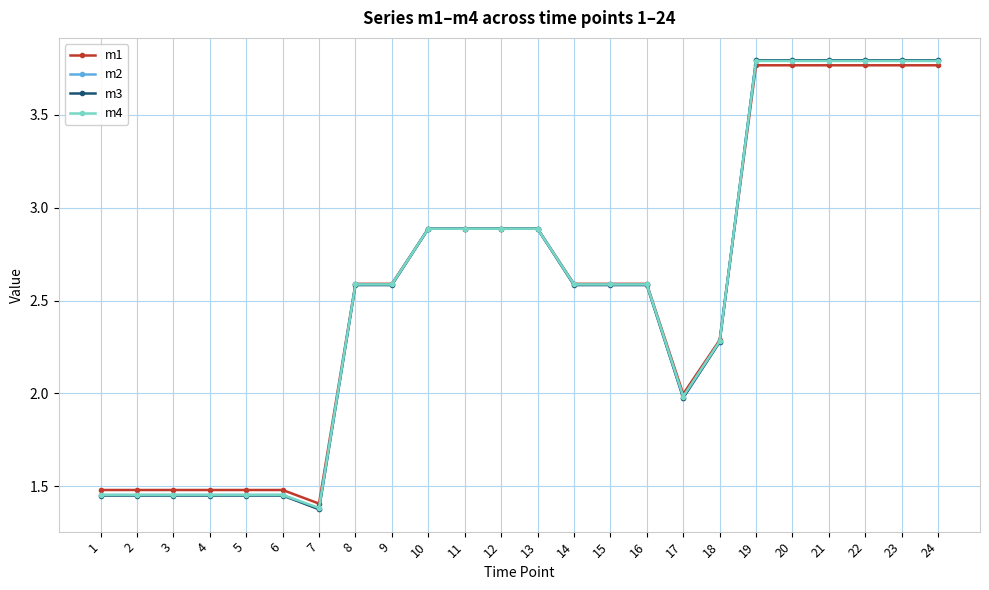

What is the average value of the m2 series?

2.6